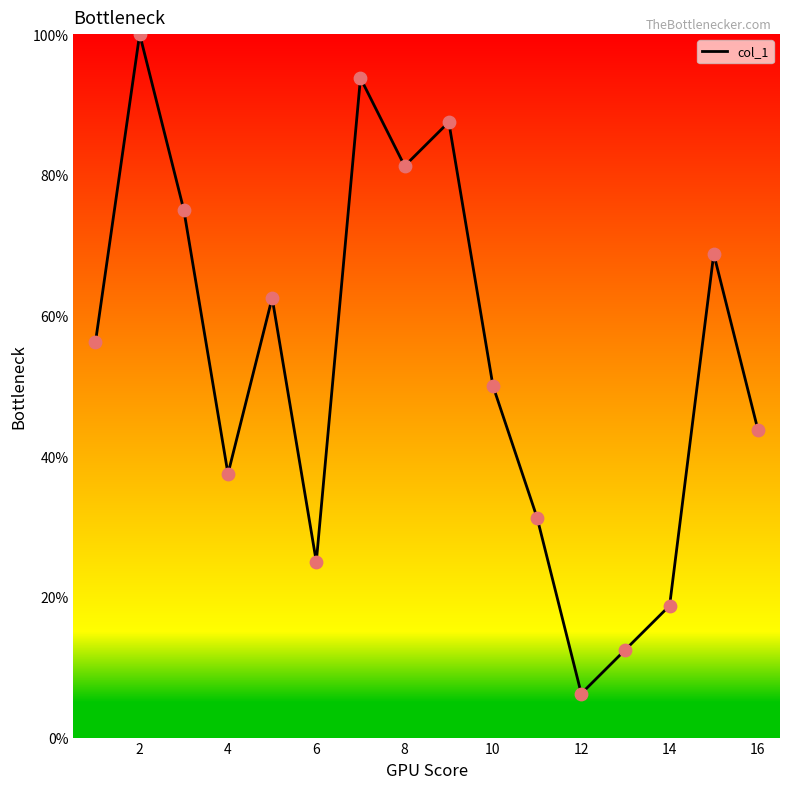

What is the greatest value displayed?

100.0